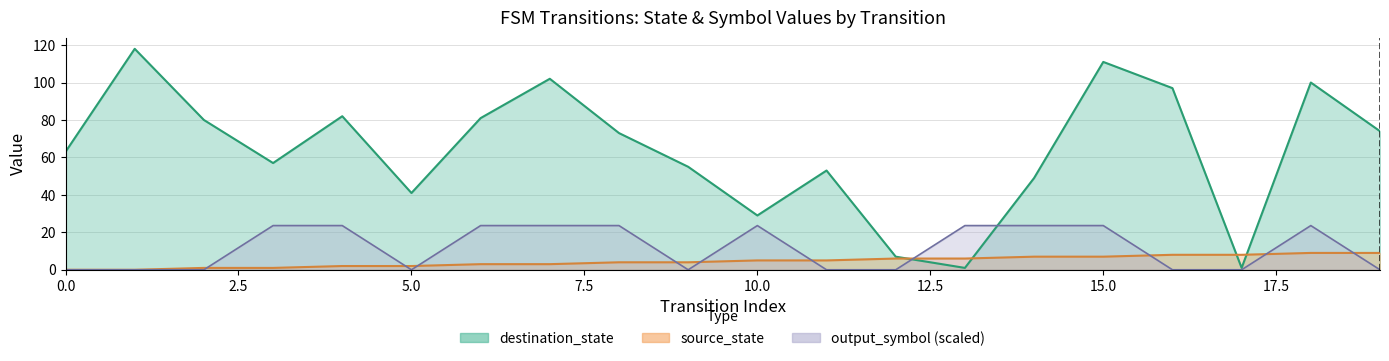

Between 8 and 17, which series saw the biggest shift?

destination_state